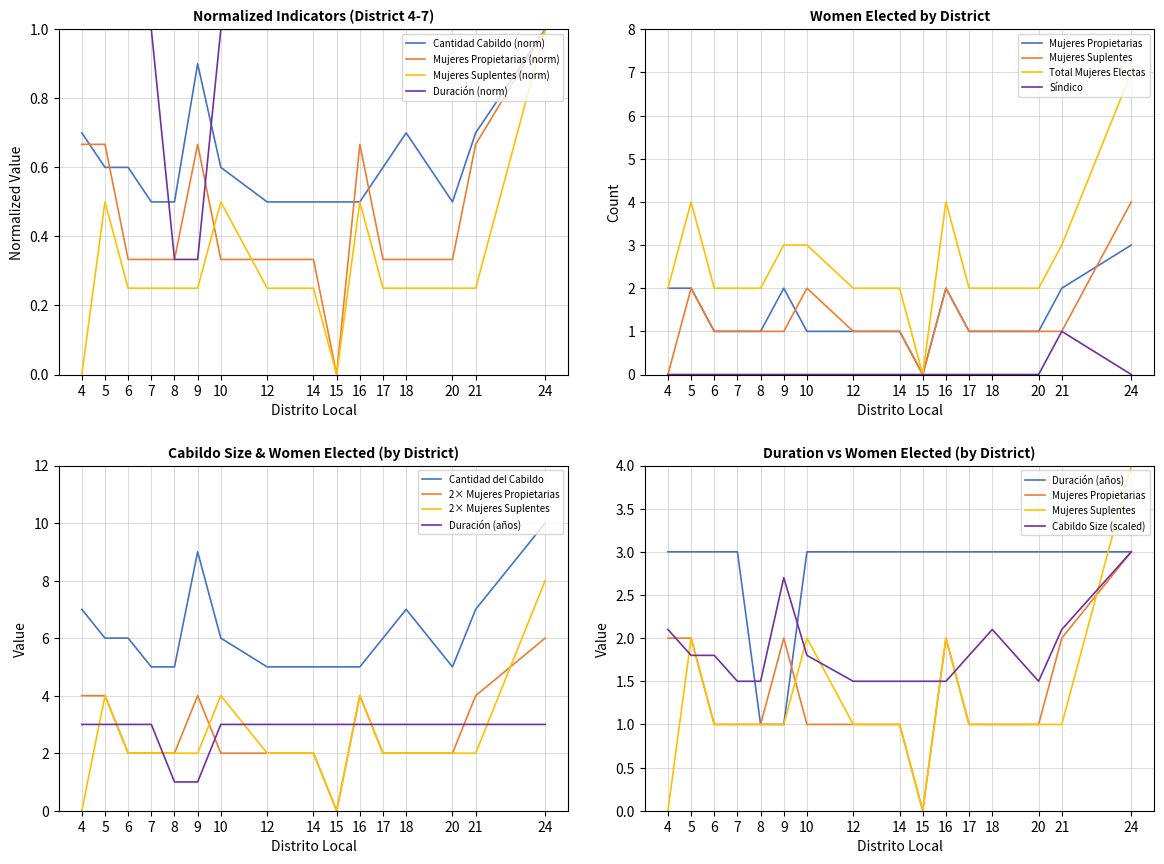

What is the maximum value shown in the chart?

1.0